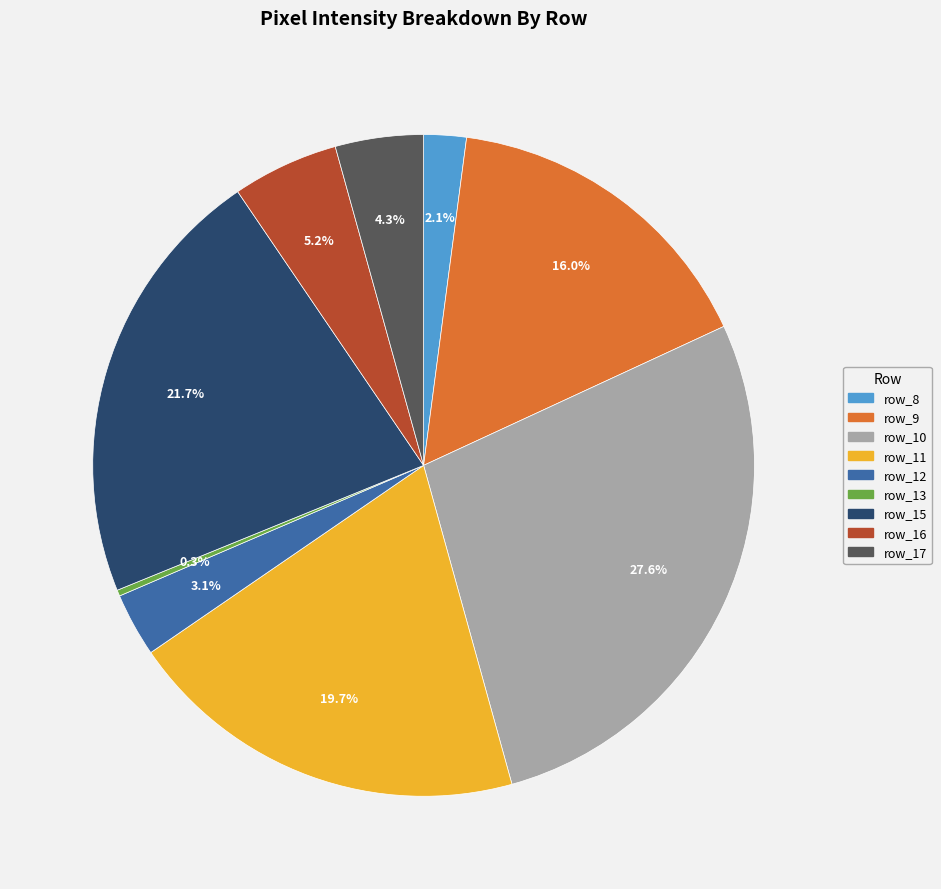

Does any single category account for the majority?

No